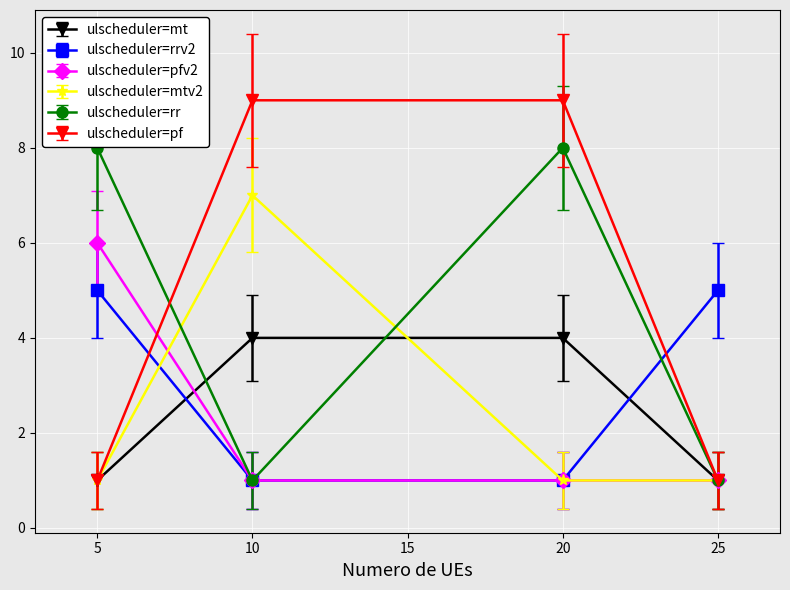

The value of ulscheduler=rr at 20 is 4. True or false?

False